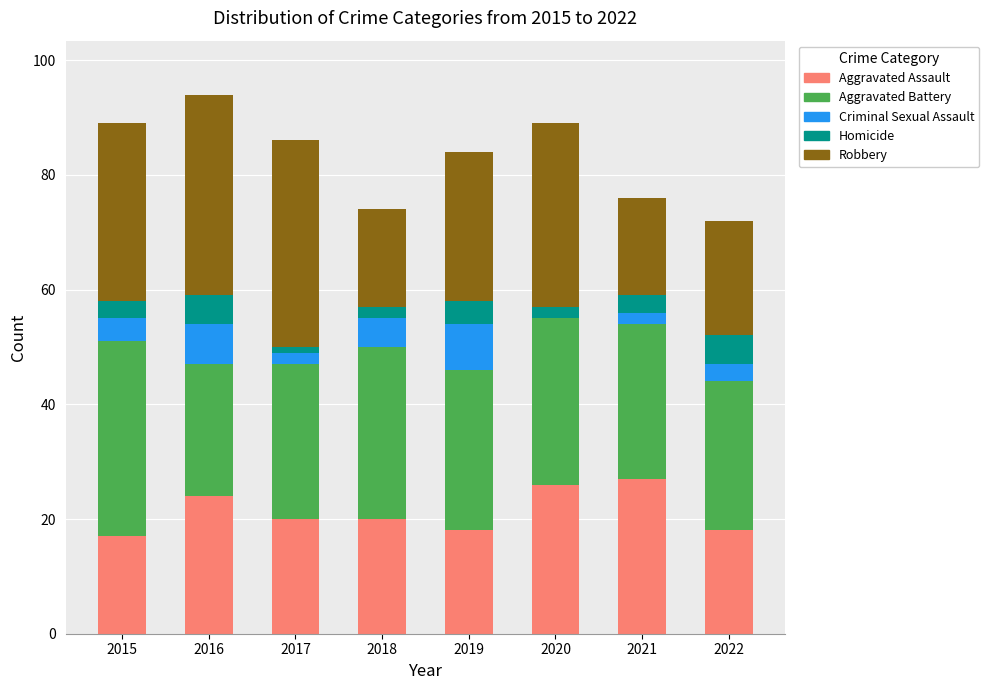

Are the bars horizontal?

No